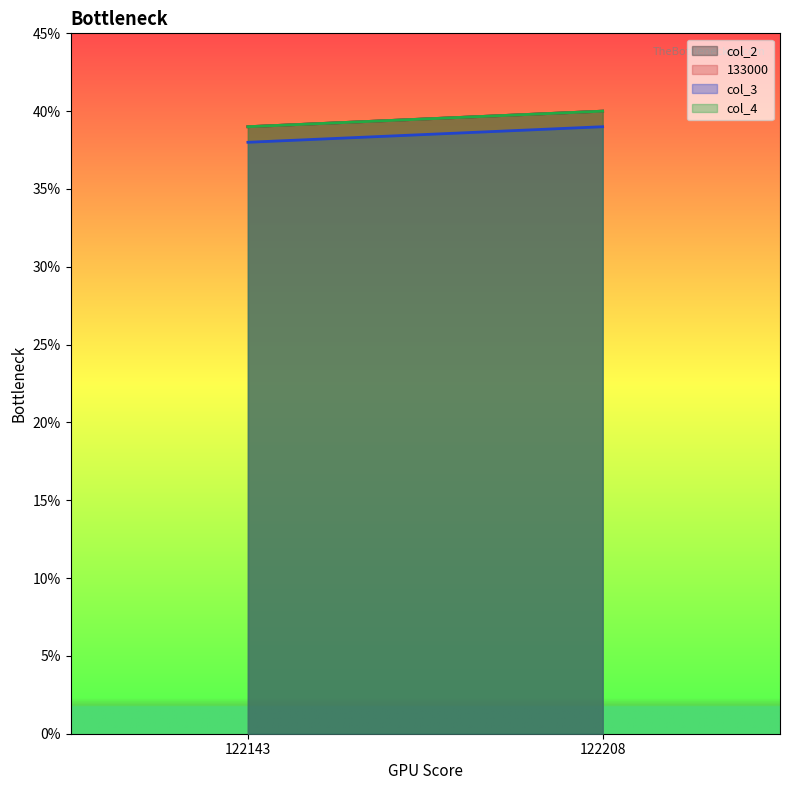

How many lines are shown in the chart?

4